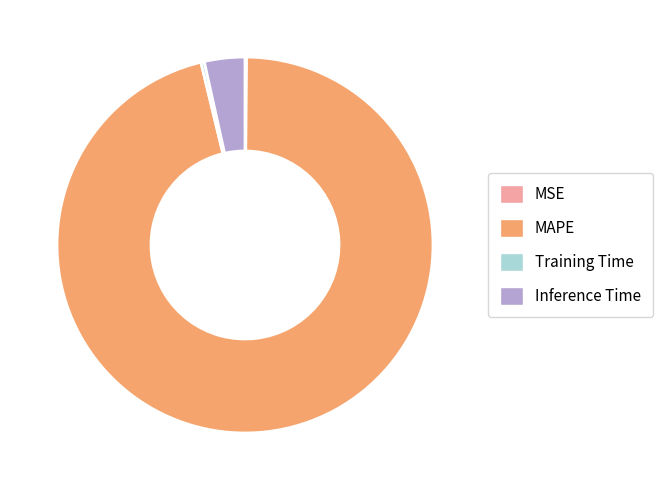

Which category accounts for the majority?

MAPE